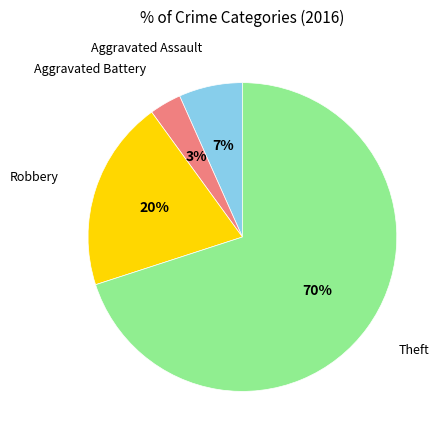

To the nearest percent, what is the difference between the largest and smallest slice percentages?

67%